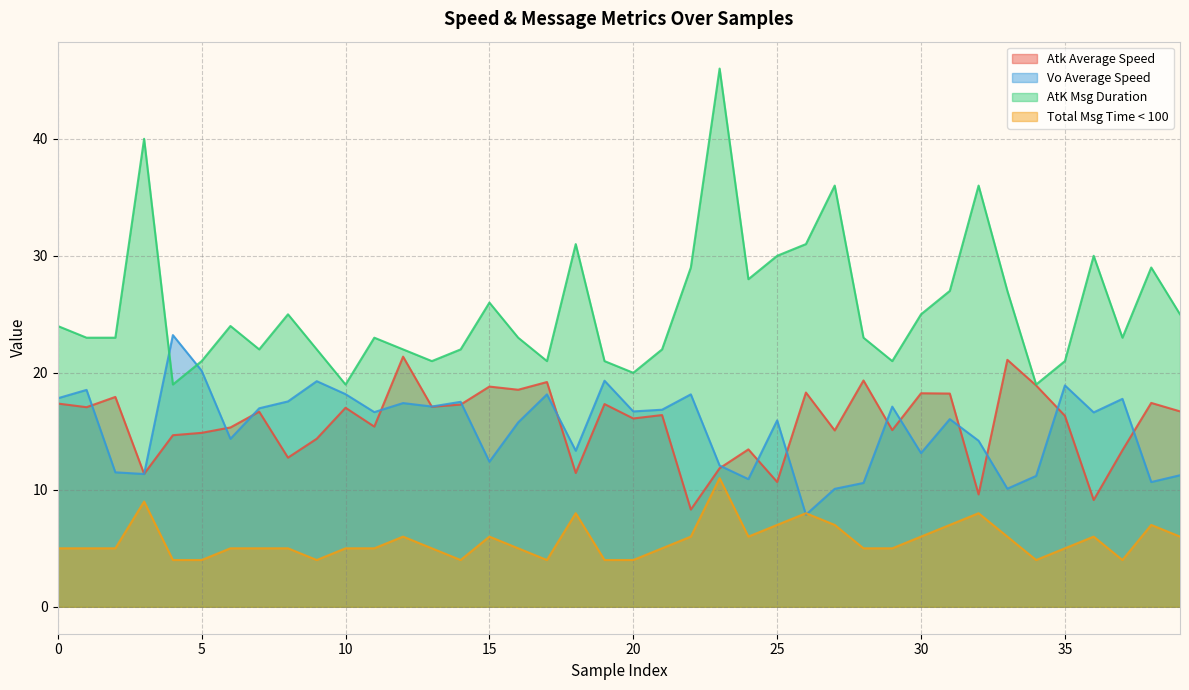

Which series has the largest range (max minus min)?

AtK Msg Duration